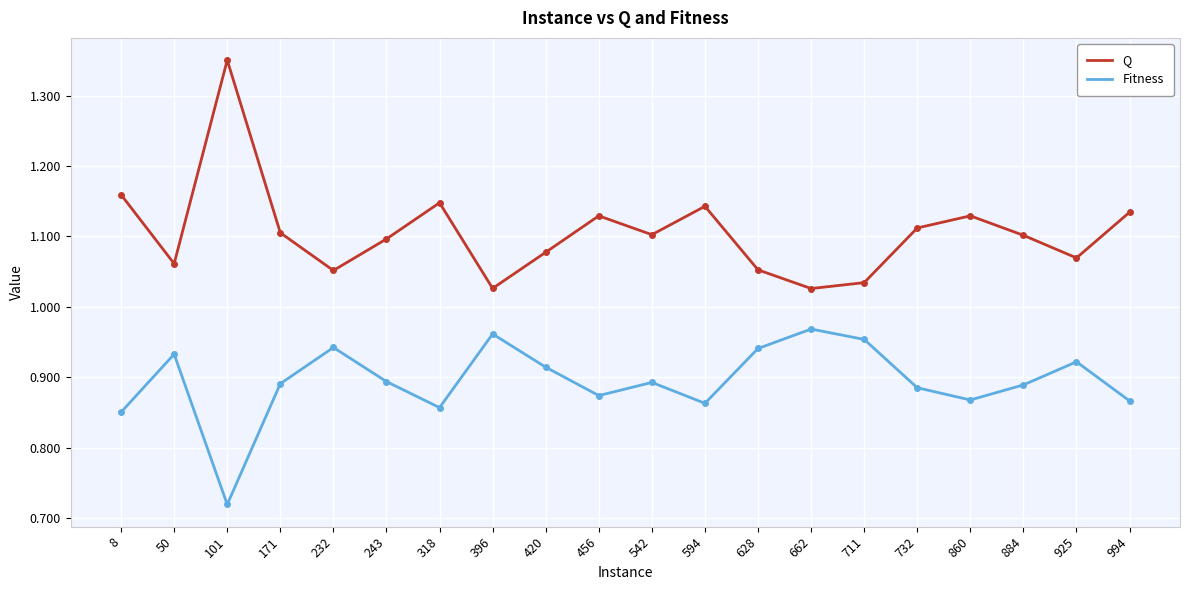

Which category has the highest value across all series?

101